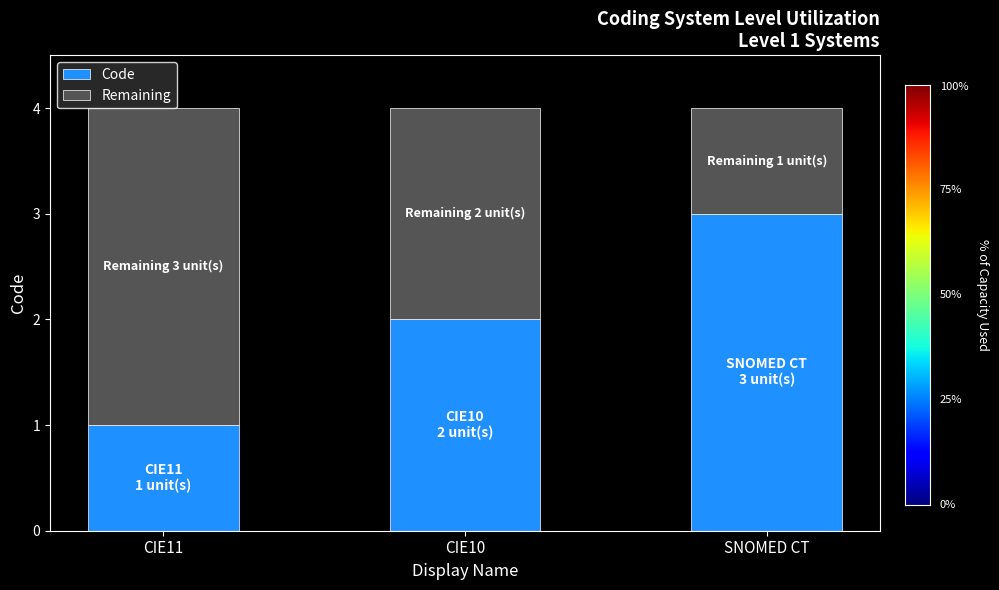

True or false: Code has a value of 1 at CIE11.

True